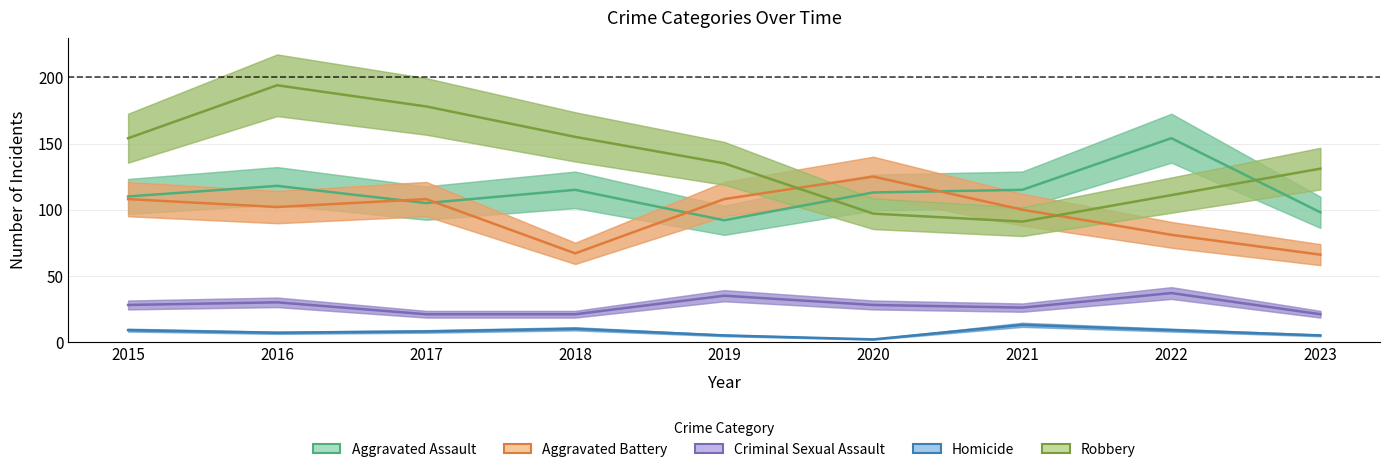

Is it true that Homicide equals 7 at 2016?

True